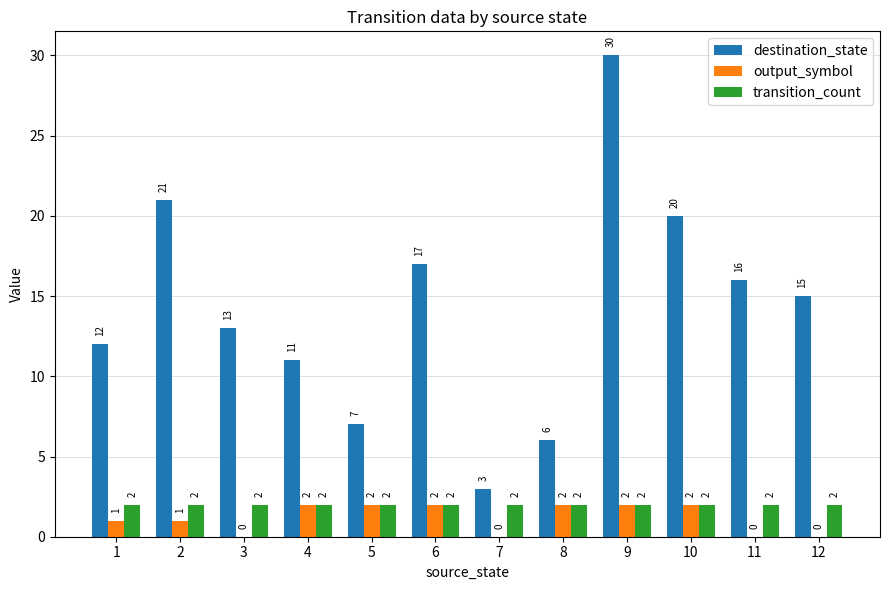

Read the destination_state value at 6, to the nearest 10.

20